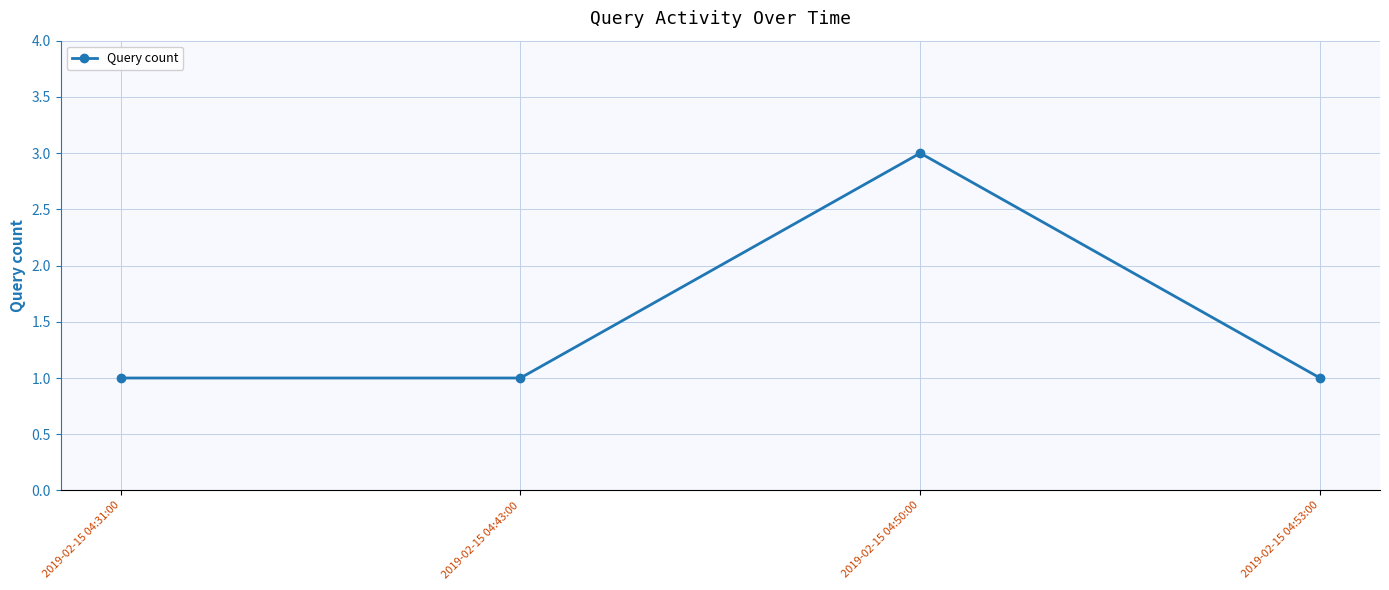

At which category does the chart reach its peak across all series?

2019-02-15 04:50:00